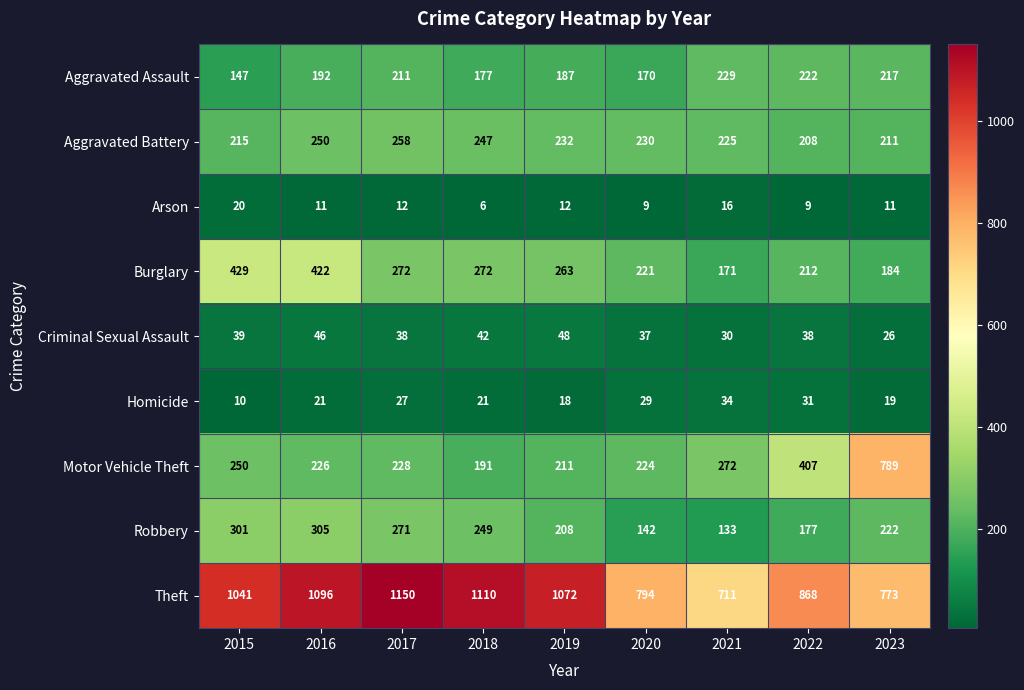

What is the greatest value displayed?

1150